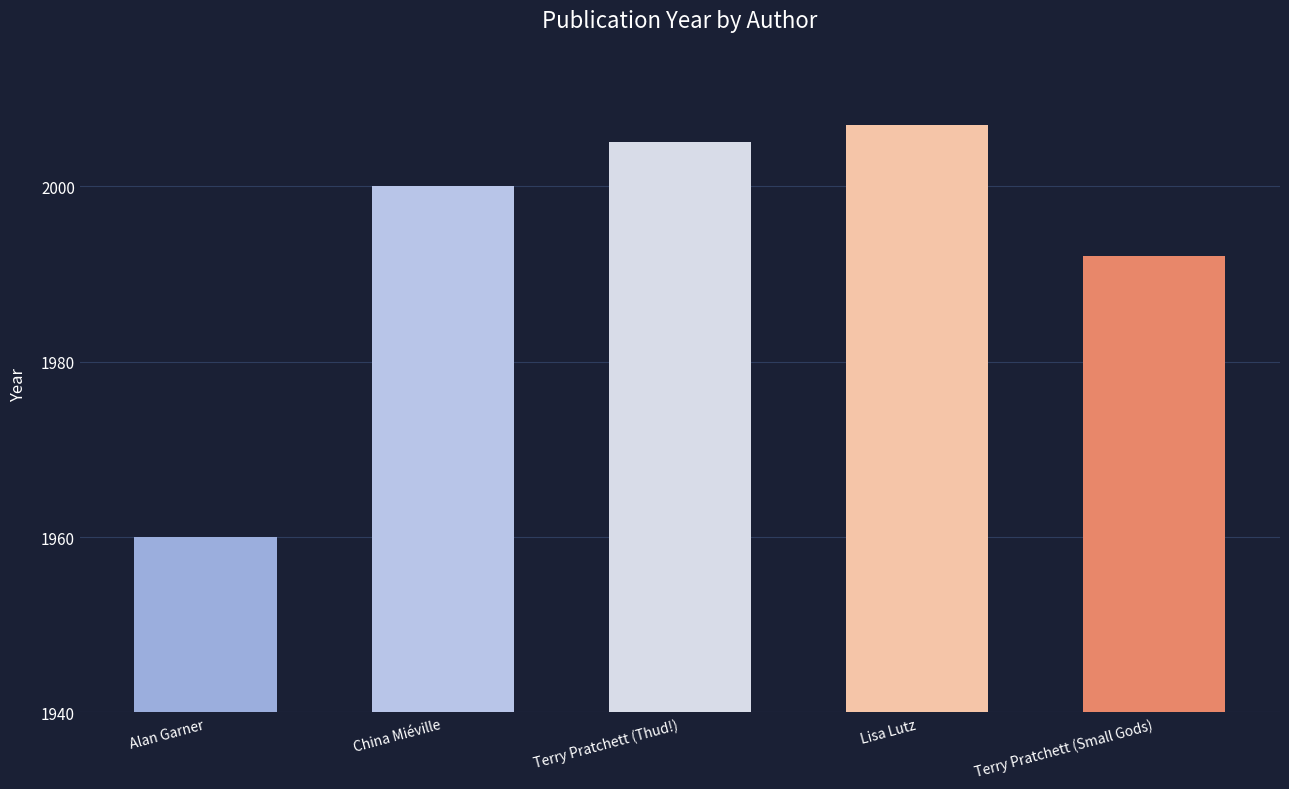

The value at Alan Garner is 1001. True or false?

False